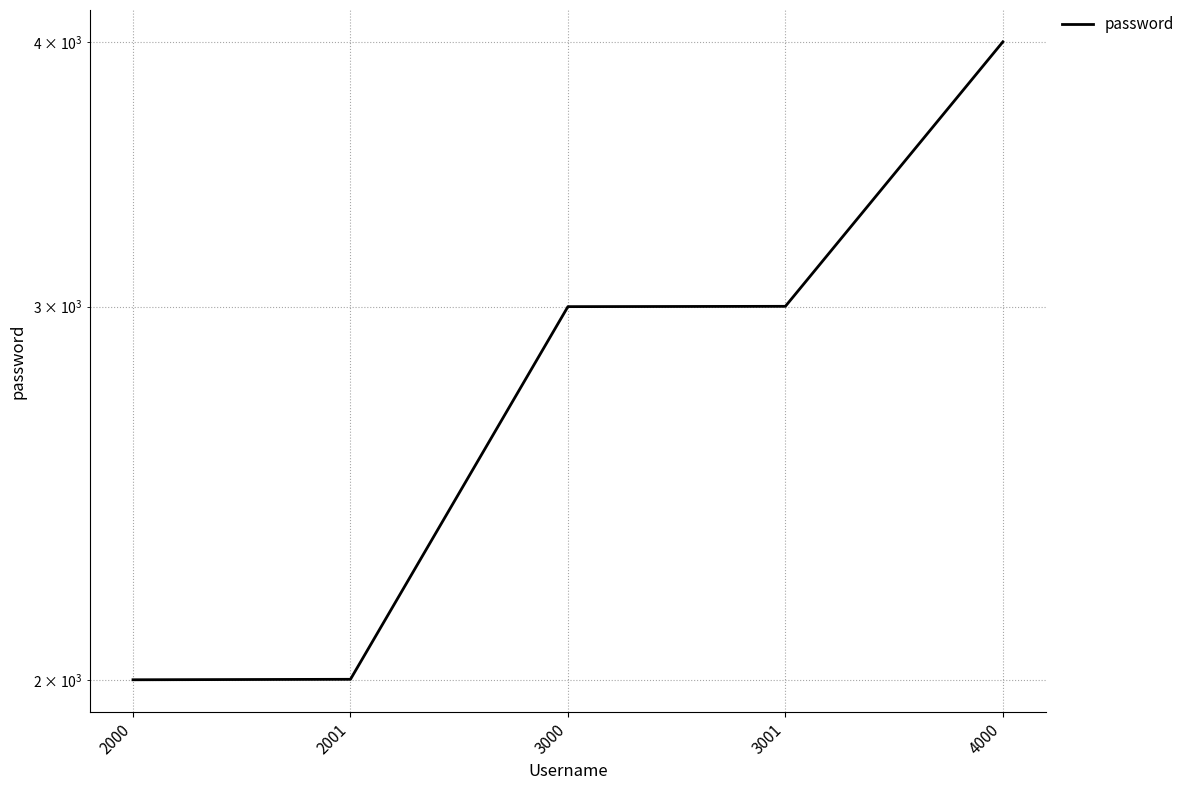

What is the approximate value at 2001, to the nearest 100?

2000